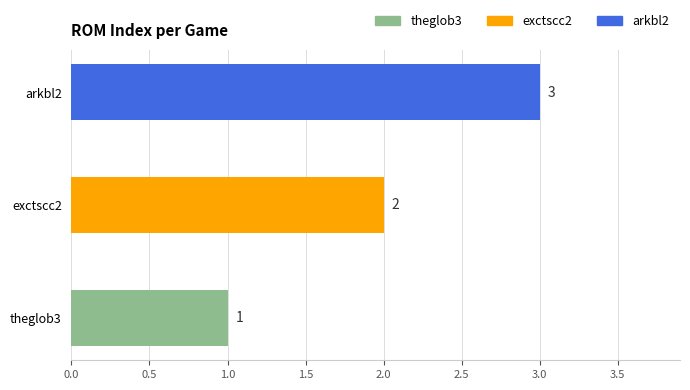

Is it true that the value at exctscc2 is 1?

False